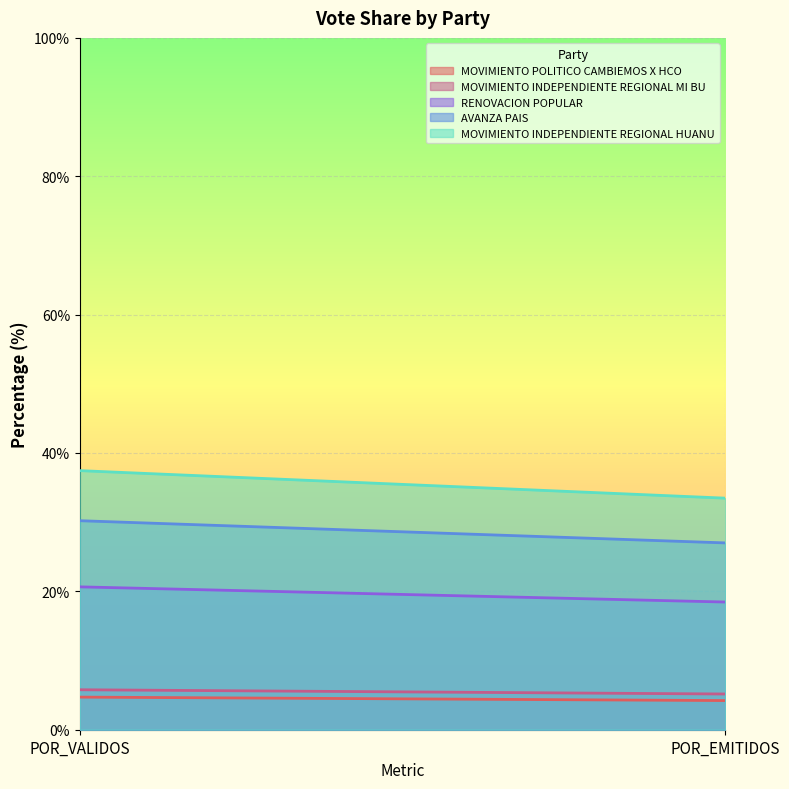

What position from the left is POR_VALIDOS?

1